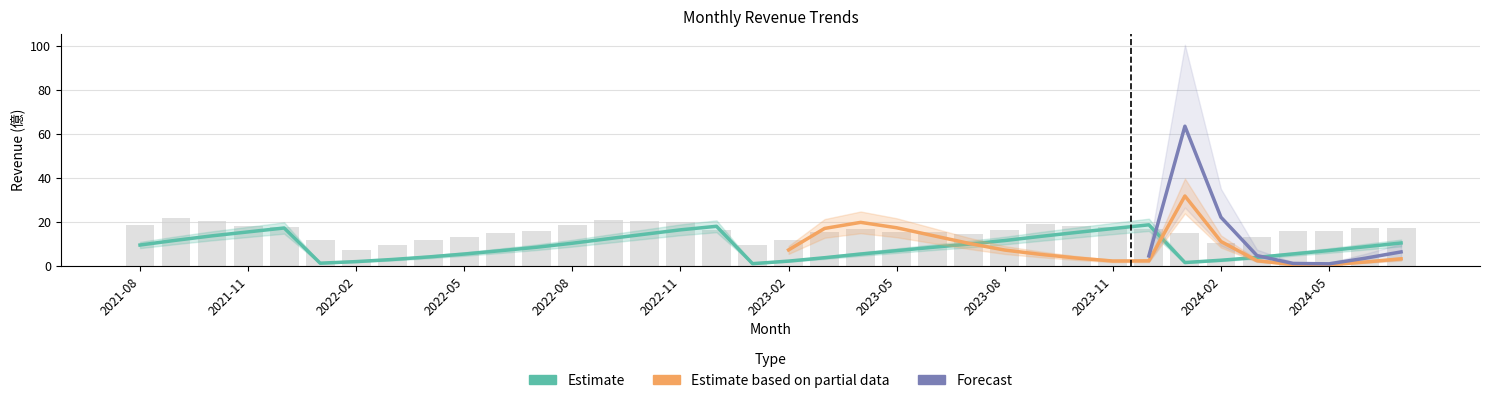

At which category does the chart reach its minimum across all series?

2023-01